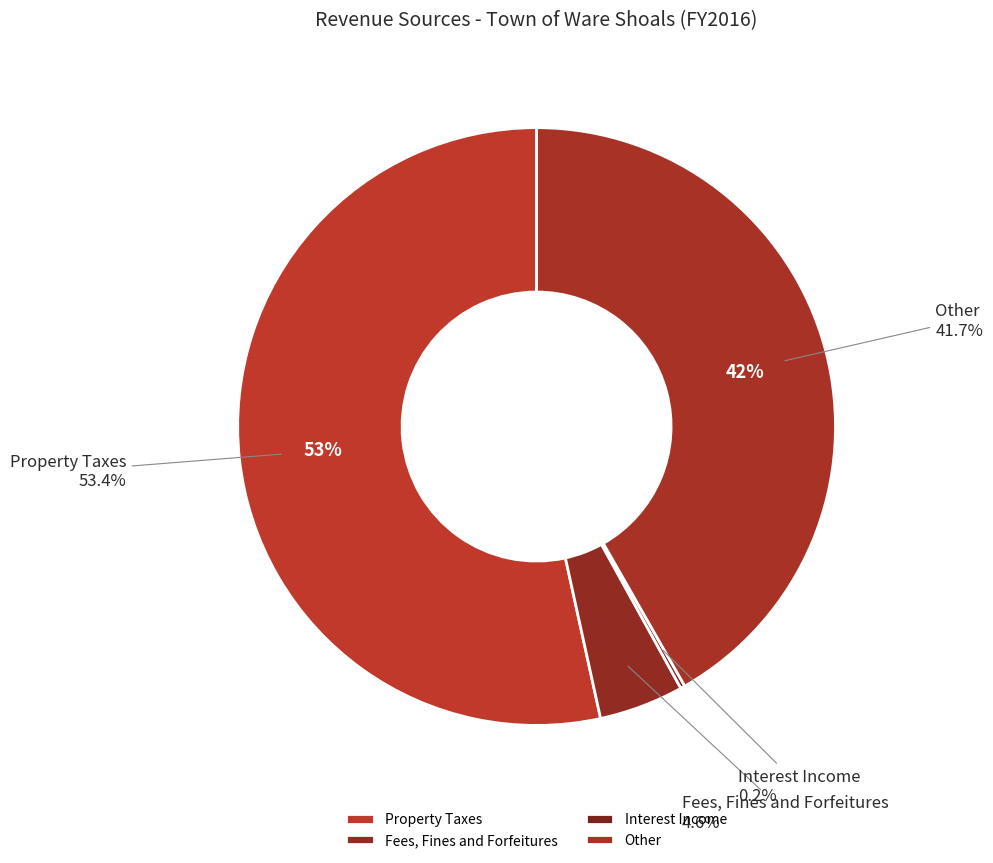

To the nearest percent, what is the combined percentage of Fees, Fines and Forfeitures and Interest Income?

5%